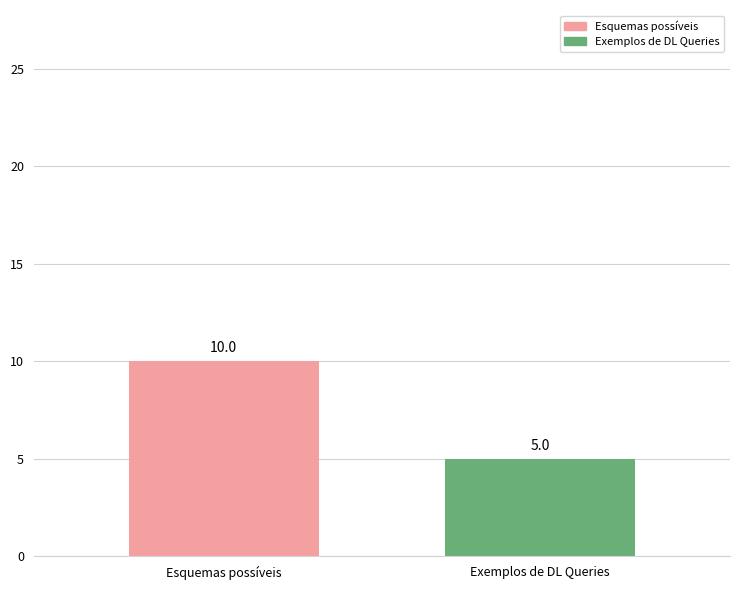

List the labels in order of value, smallest first.

Exemplos de DL Queries, Esquemas possíveis